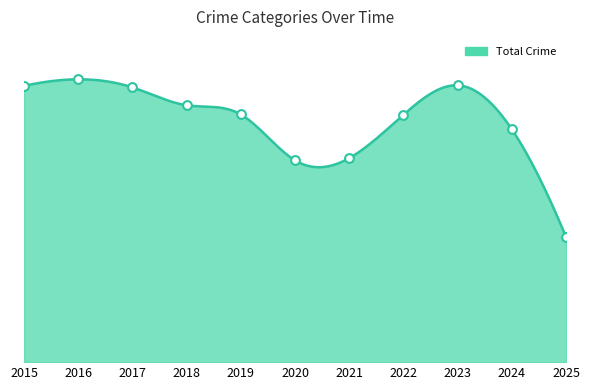

What is the total value across all series at 2017?

2893